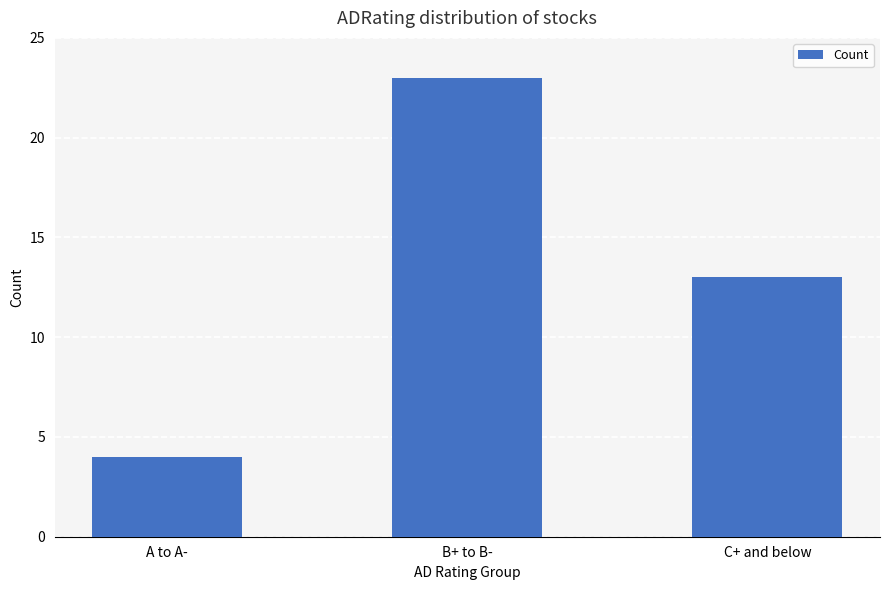

Which label corresponds to the smallest value in the chart?

A to A-